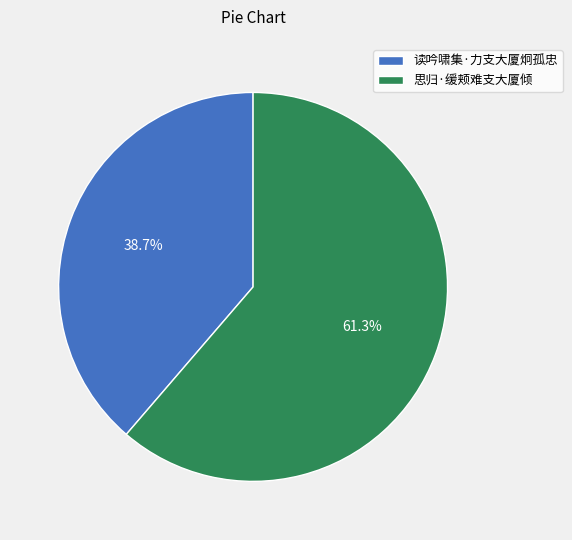

How many slices are in this pie chart?

2